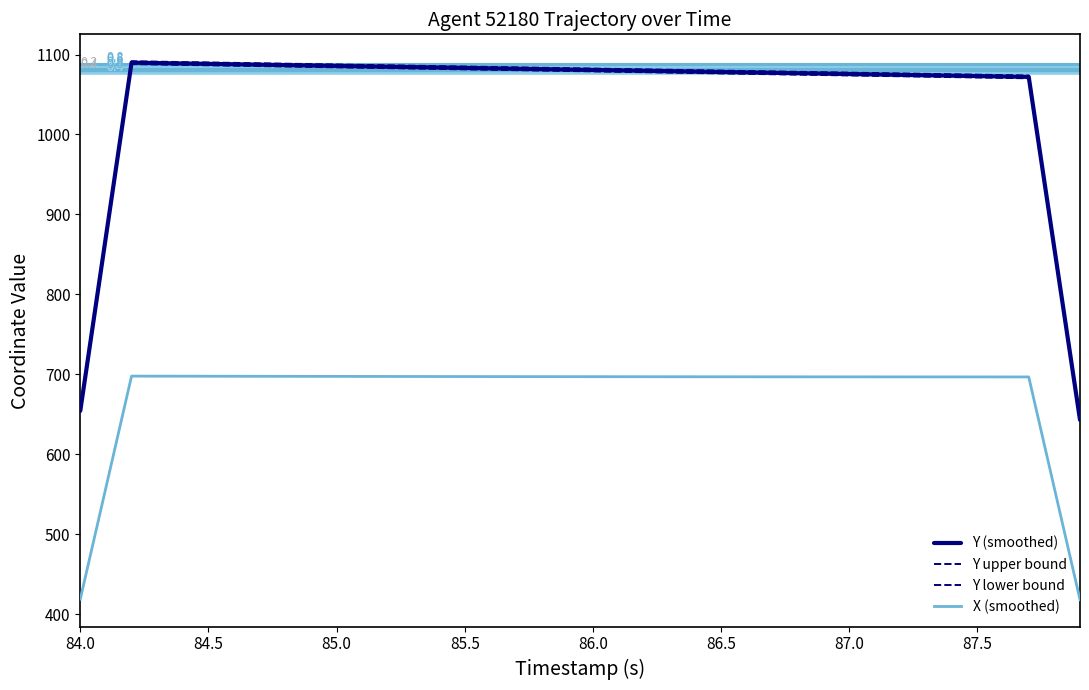

Does the chart display data point markers on the line(s)?

No